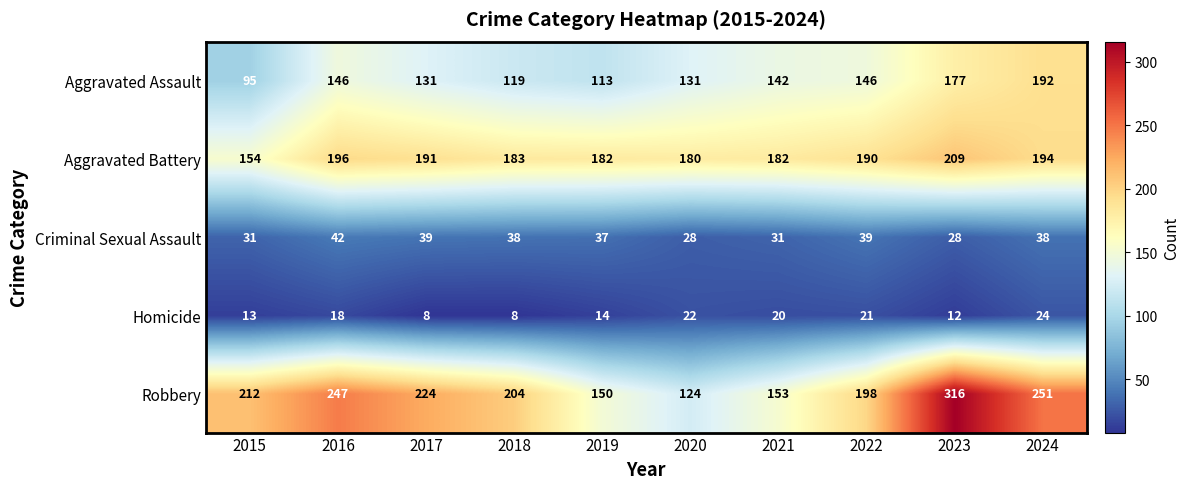

Is it true that Criminal Sexual Assault equals 59 at 2024?

False